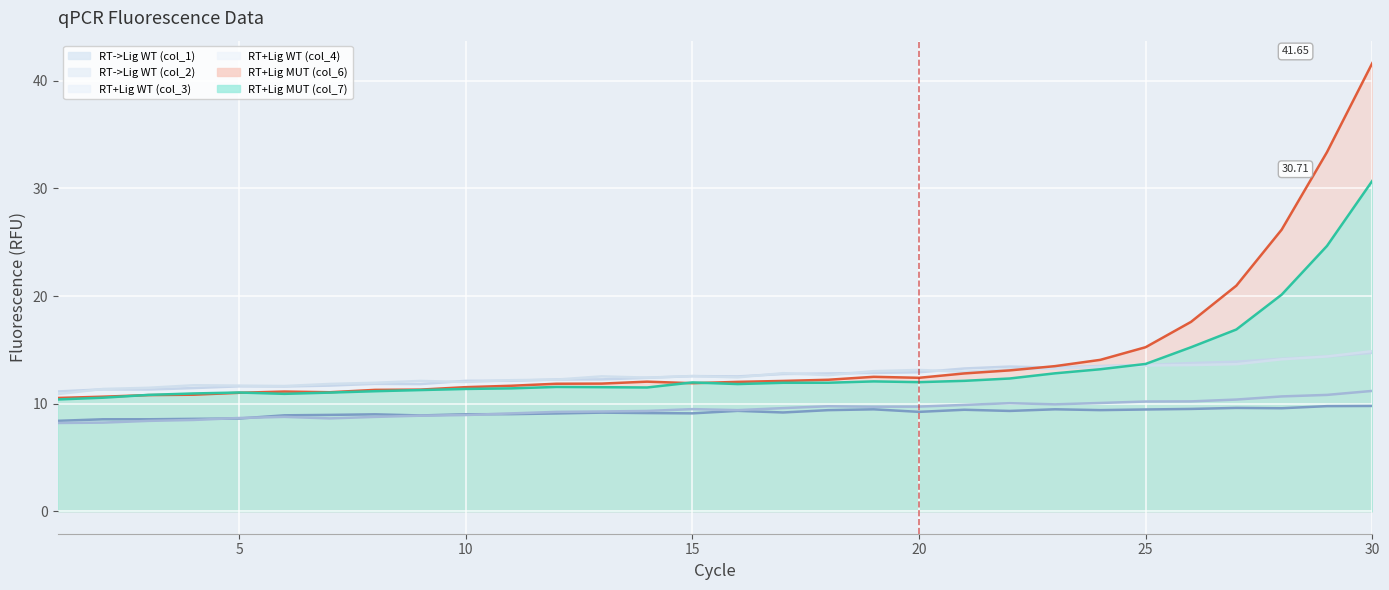

What is the difference between the maximum and minimum values in the RT->Lig WT (col_2) series?

3.0